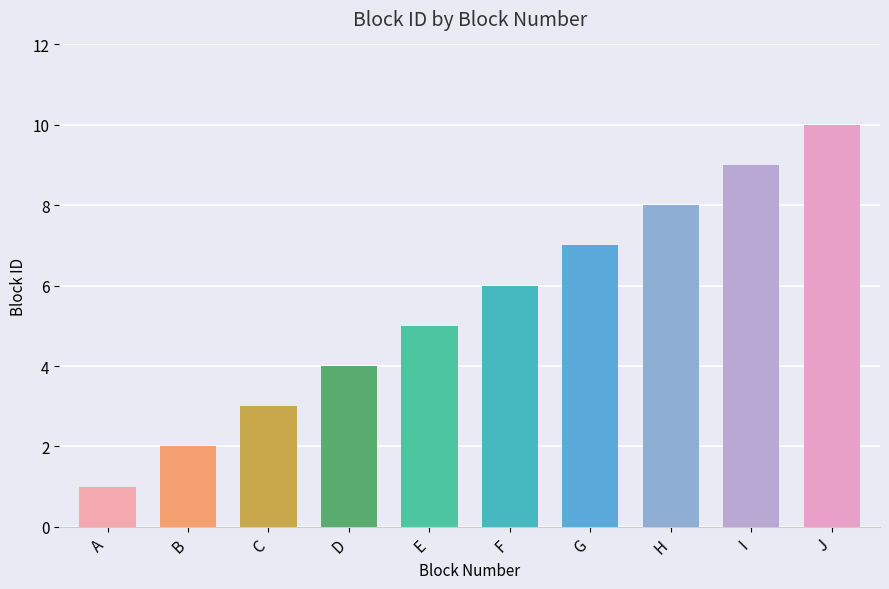

How many data points are less than 6?

5